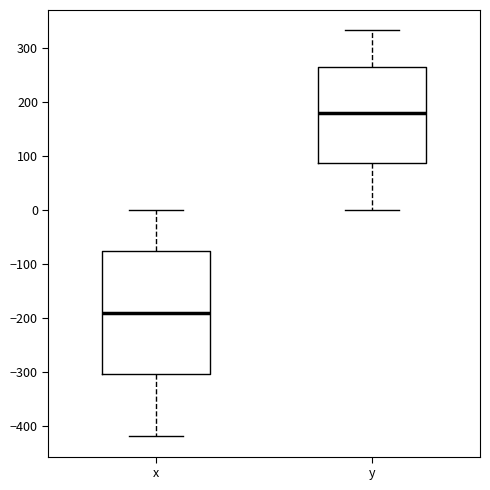

Comparing the boxes themselves (not the whiskers), which one is the tallest?

x